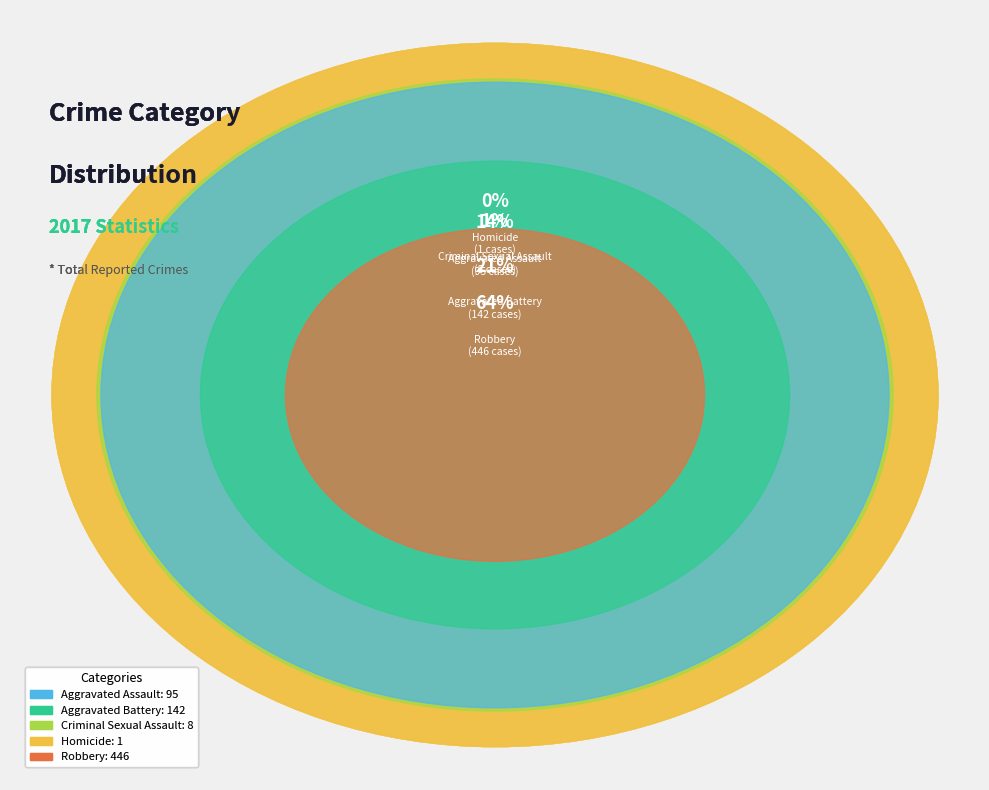

What is the change in value from Criminal Sexual Assault to Homicide?

-7